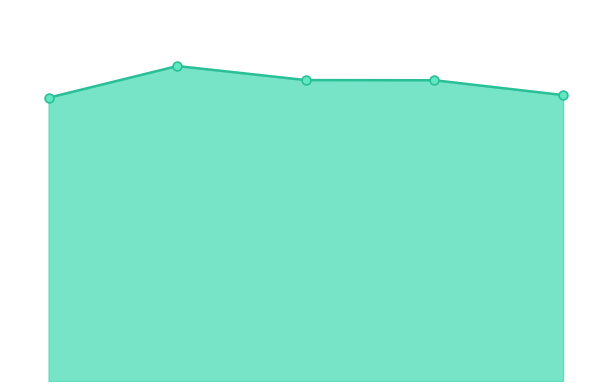

Which series contains the highest Y value?

max_line